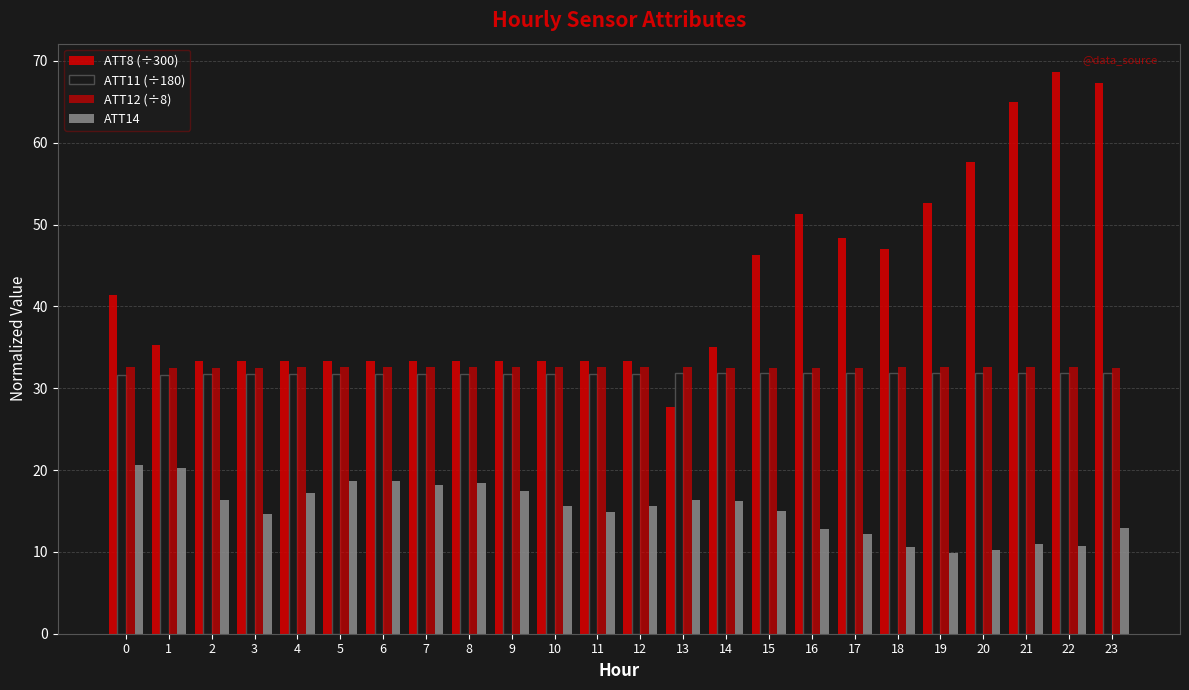

How many data points does each series have?

24